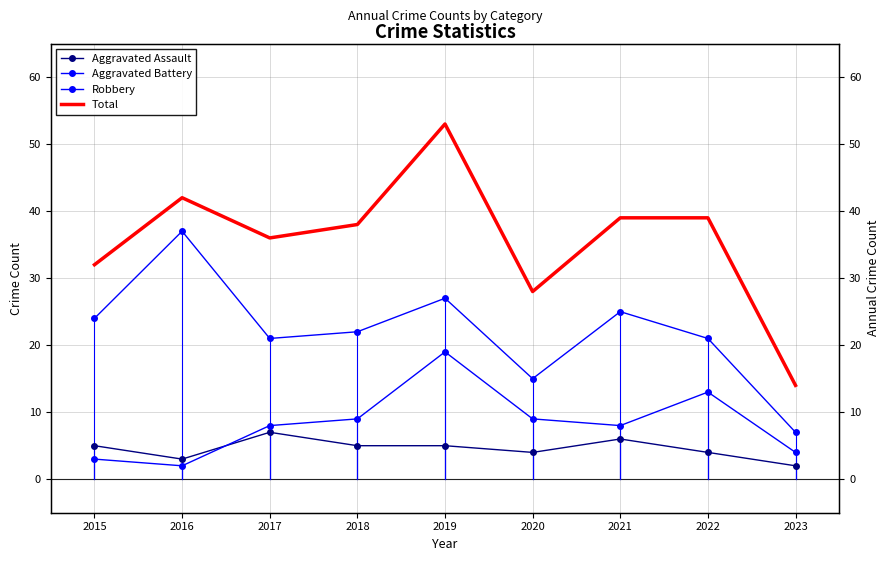

How many lines are shown in the chart?

4